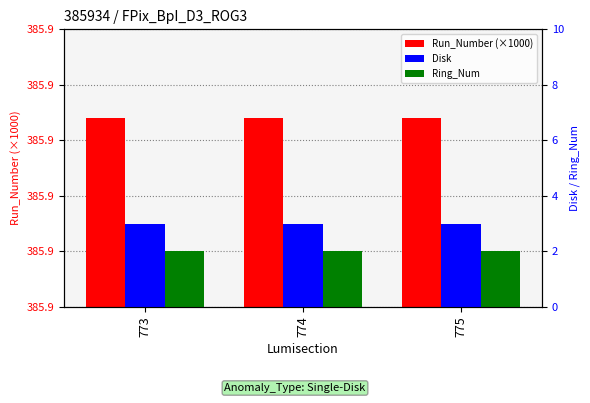

Which series has the largest total across all categories?

Run_Number (×1000)